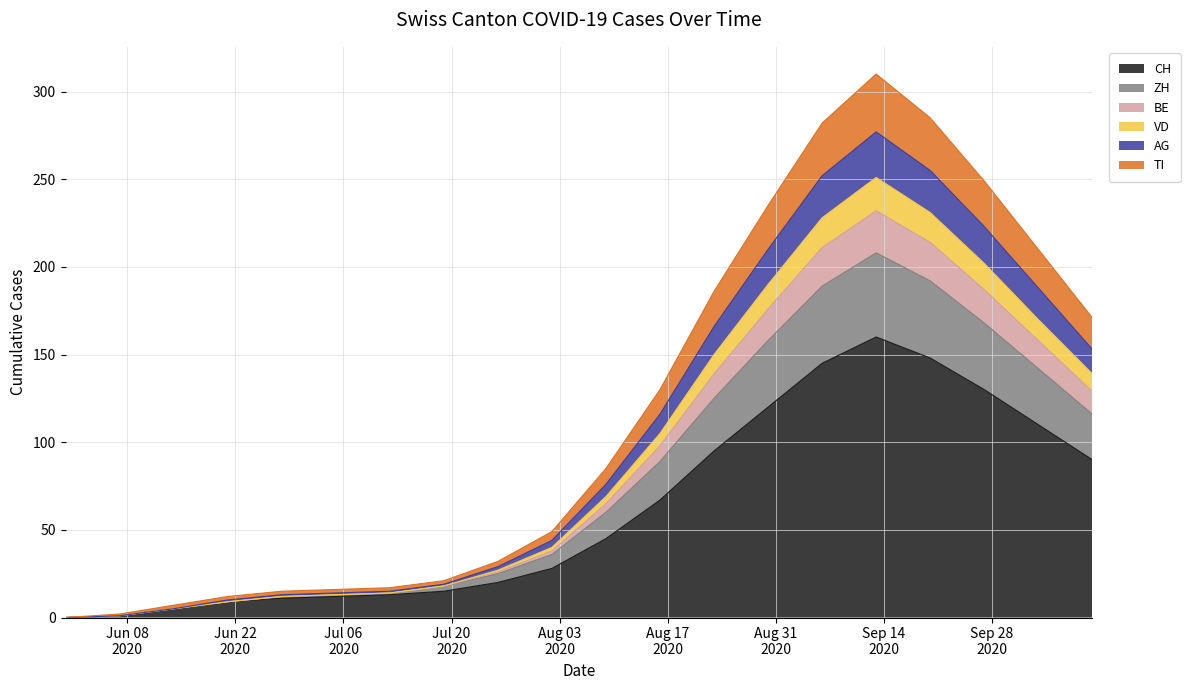

How many values in BE are above zero?

19